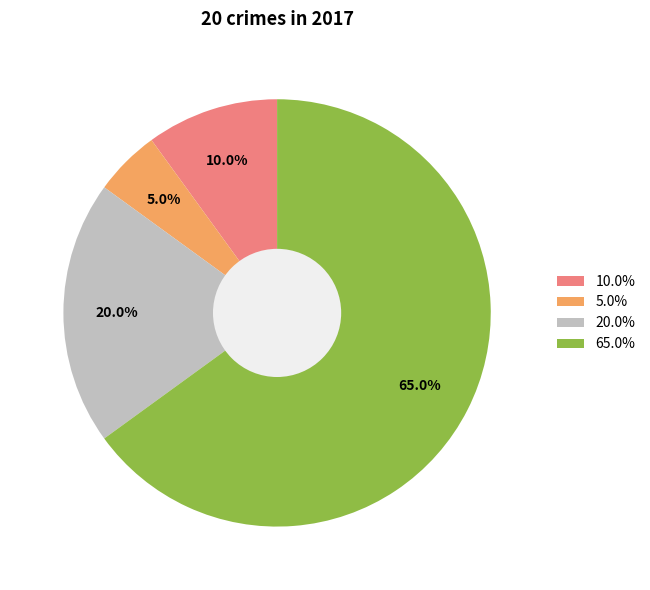

Which slice is the smallest?

5.0%